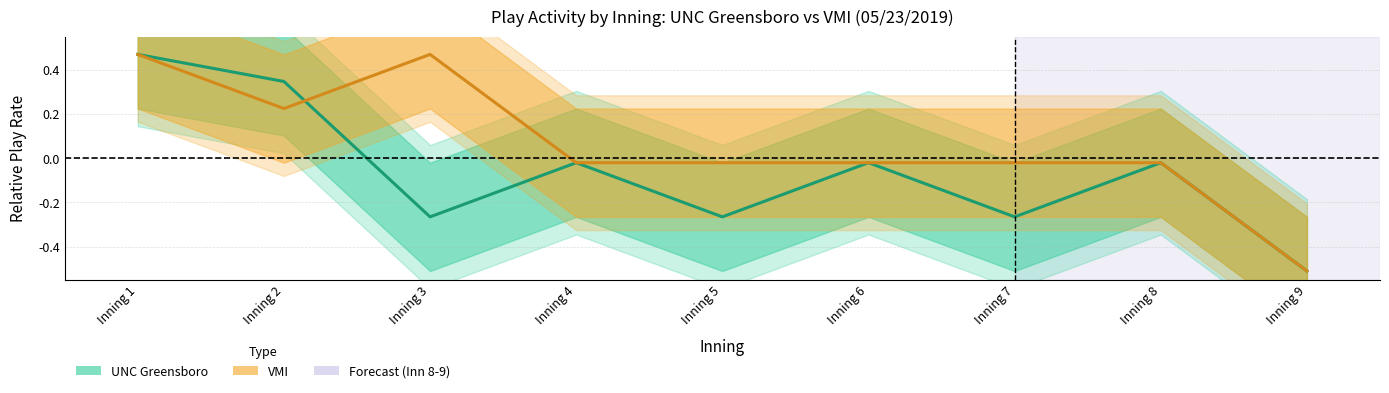

After their last crossing, which series has the higher values: VMI plays or UNC Greensboro plays?

VMI plays